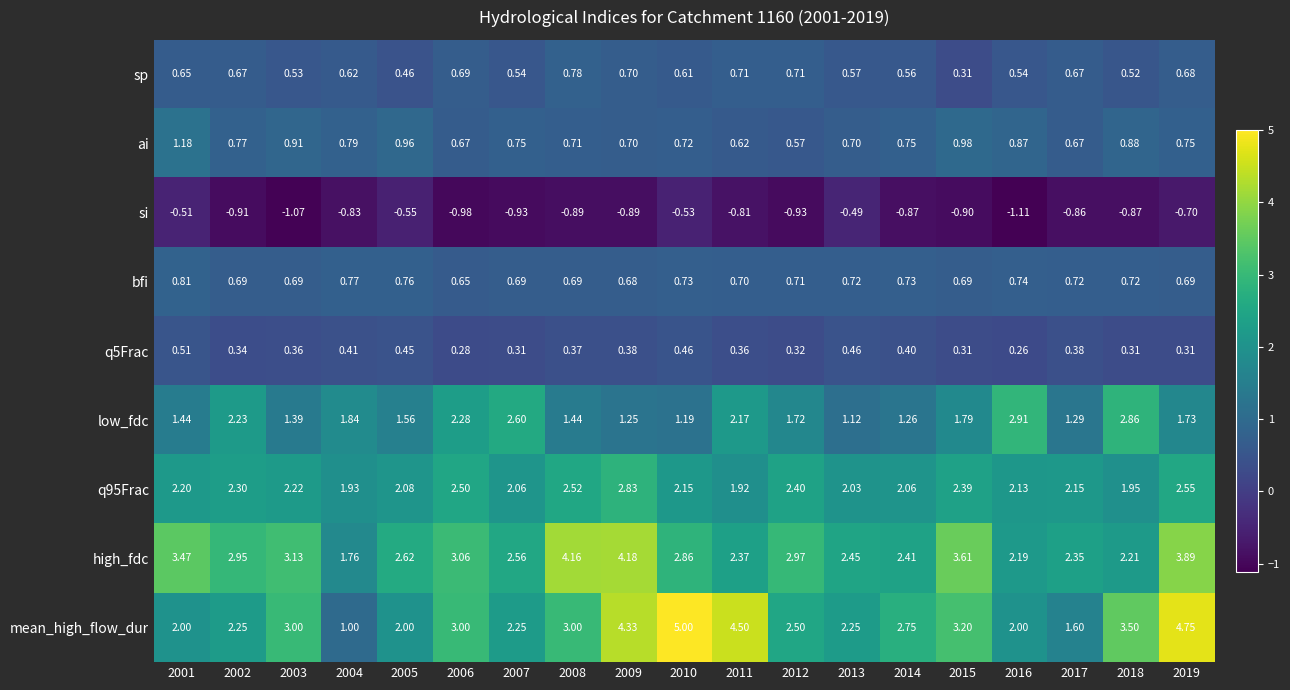

Which series has the largest total across all categories?

high_fdc